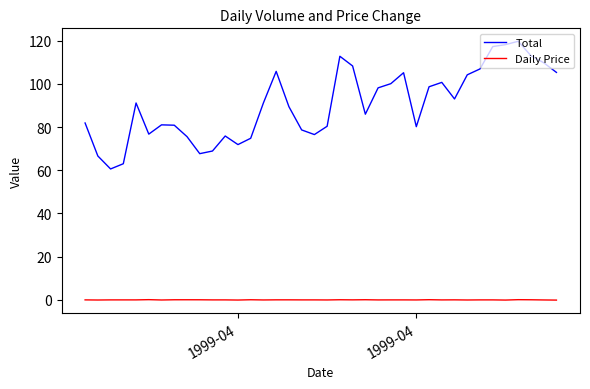

Does the chart display data point markers on the line(s)?

No